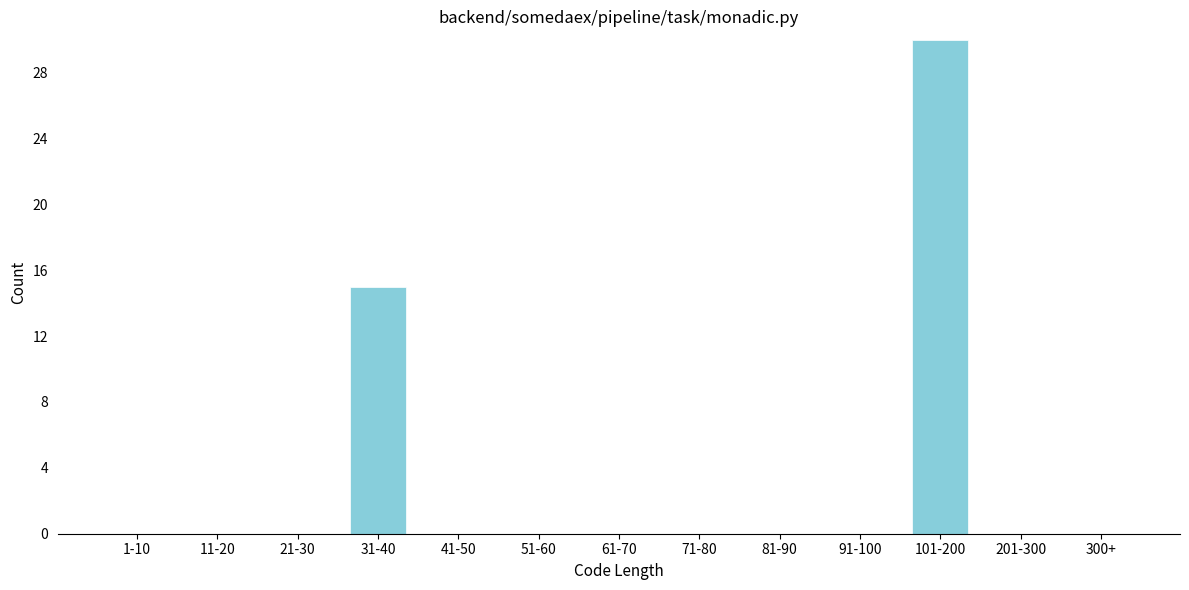

Reading right to left, transcribe all the data shown in this chart.

300+=0	201-300=0	101-200=30	91-100=0	81-90=0	71-80=0	61-70=0	51-60=0	41-50=0	31-40=15	21-30=0	11-20=0	1-10=0